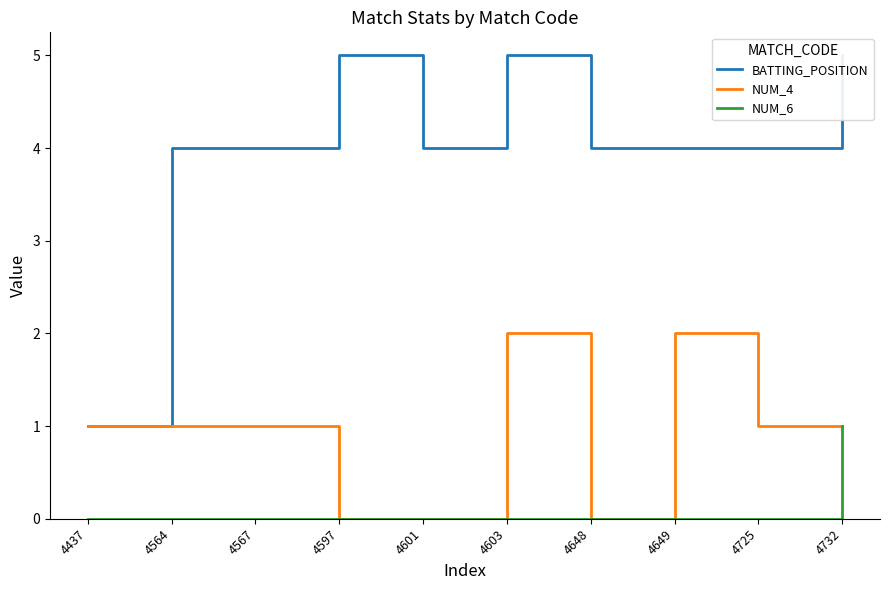

How many lines are shown in the chart?

3